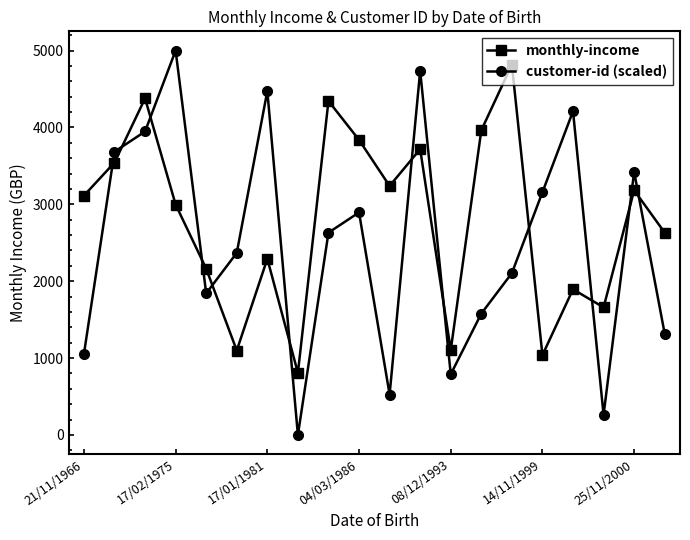

Which series has the largest total across all categories?

monthly-income